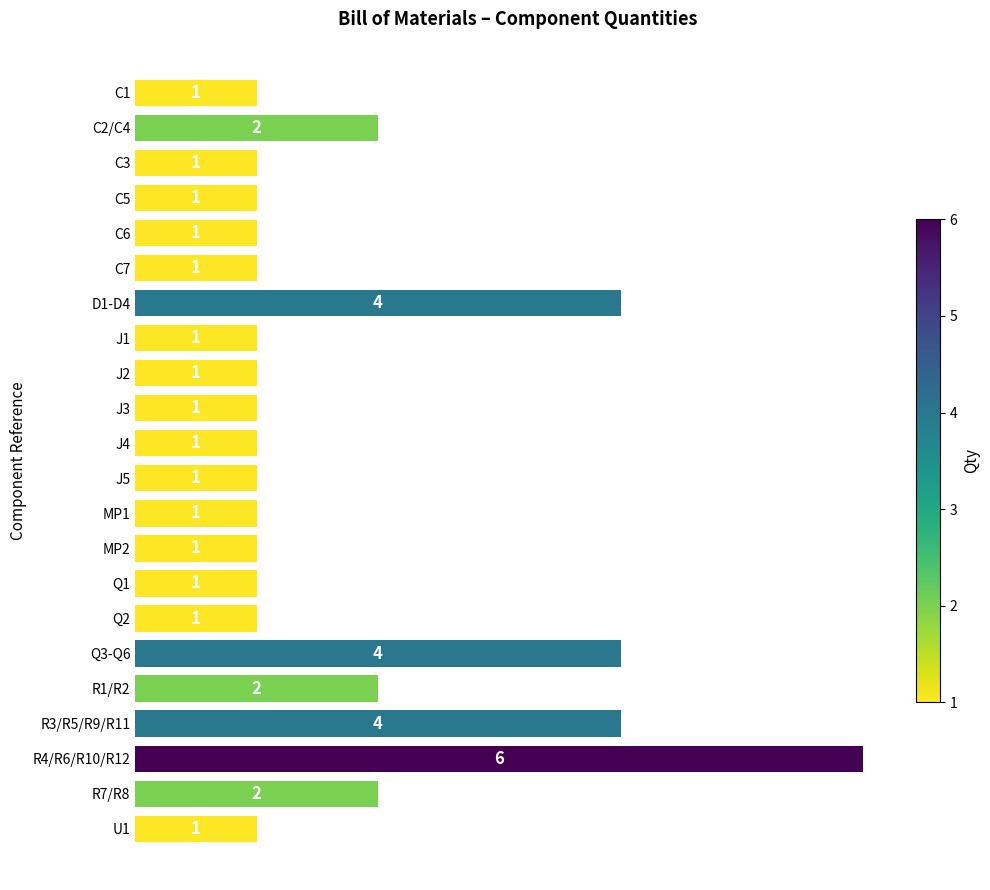

The value at J1 is 2. True or false?

False